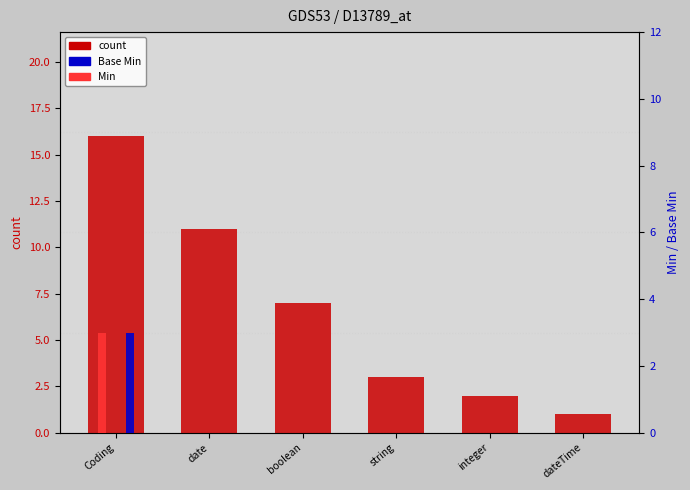

What are all the series names shown in the legend?

count, Min, Base Min